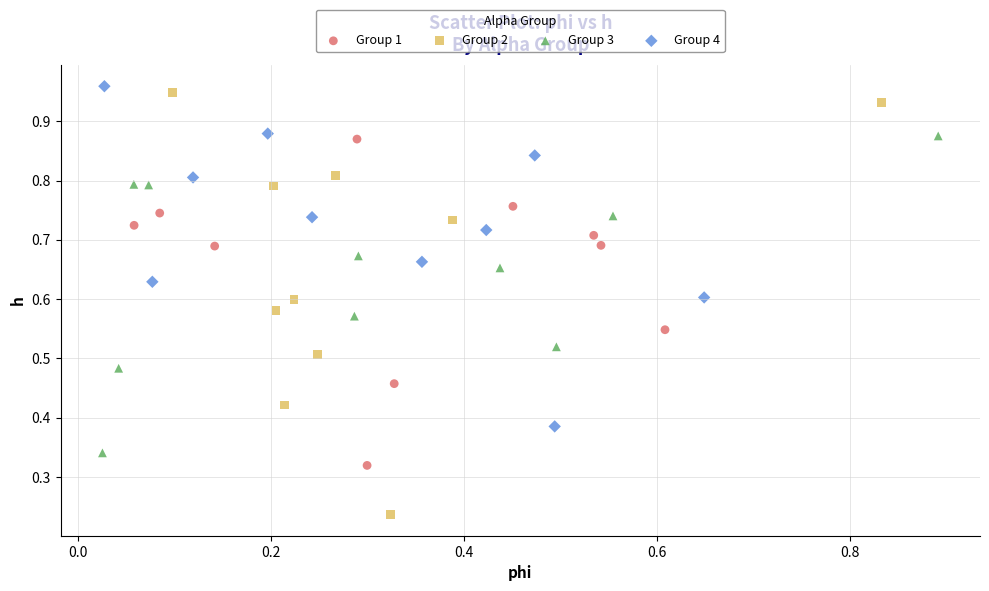

What are all the series names shown in the legend?

Group 1, Group 2, Group 3, Group 4